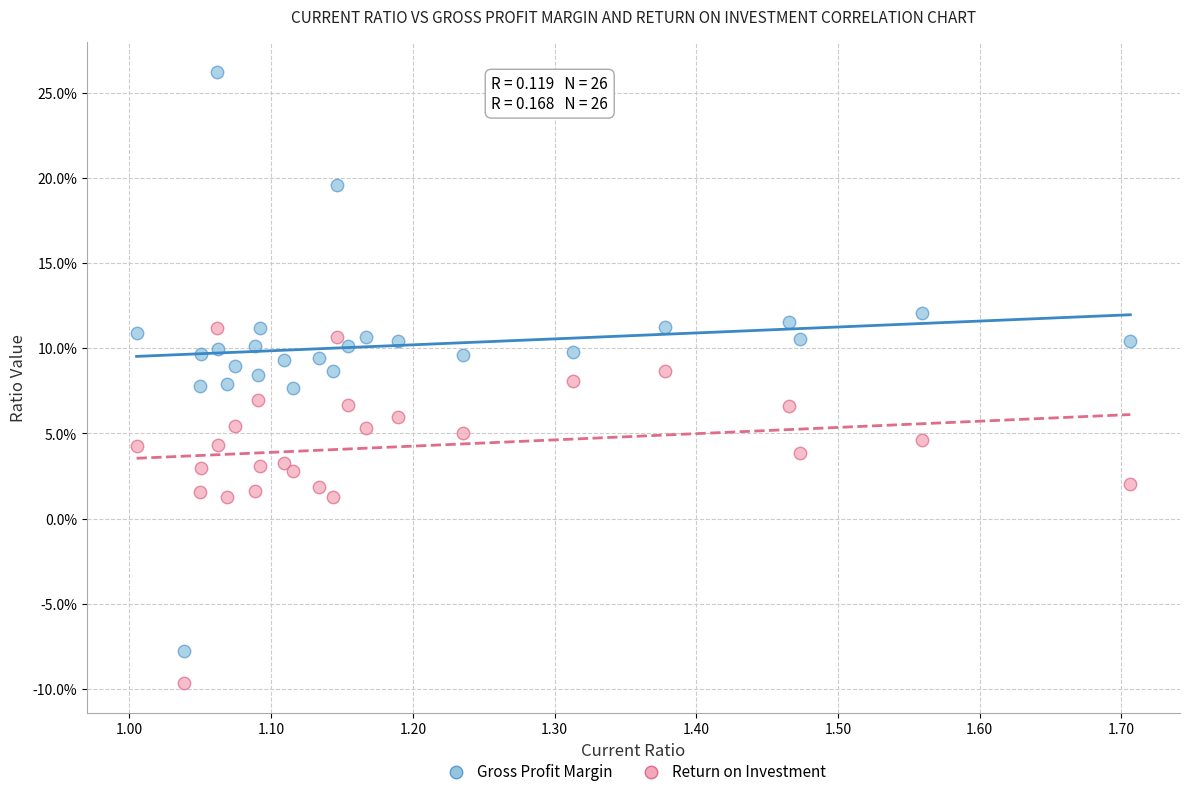

What are all the series names shown in the legend?

Gross Profit Margin, Return on Investment